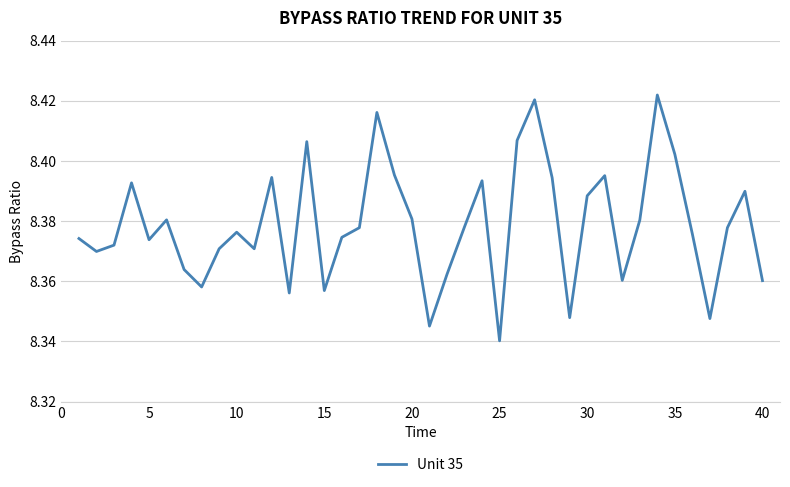

Reading left to right, what are all the values shown in this chart?

8.4	8.4	8.4	8.4	8.4	8.4	8.4	8.4	8.4	8.4	8.4	8.4	8.4	8.4	8.4	8.4	8.4	8.4	8.4	8.4	8.3	8.4	8.4	8.4	8.3	8.4	8.4	8.4	8.3	8.4	8.4	8.4	8.4	8.4	8.4	8.4	8.3	8.4	8.4	8.4